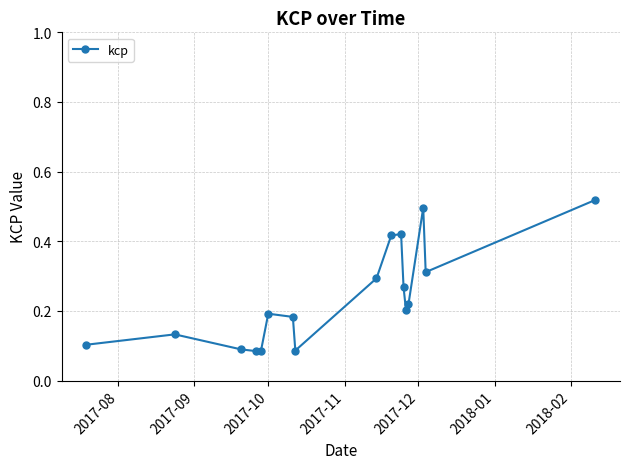

True or false: there are more than 1 points higher than both neighbors.

True